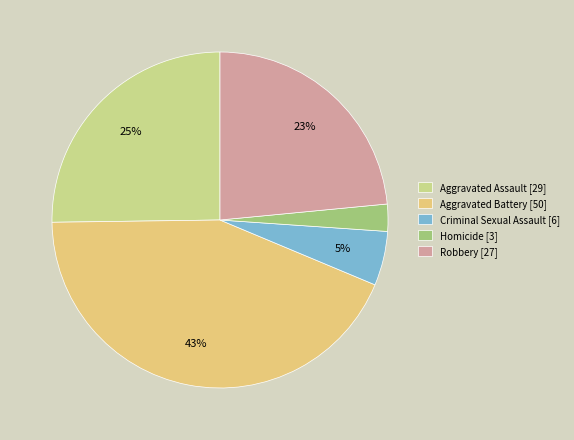

Count the number of slices in the pie.

5